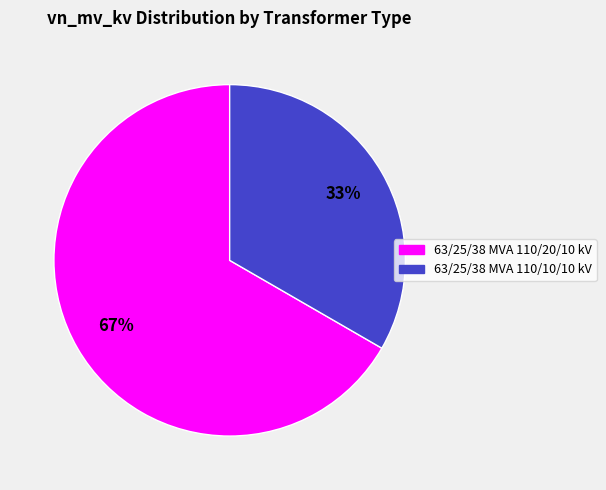

Does 63/25/38 MVA 110/10/10 kV represent more than half of the total?

No